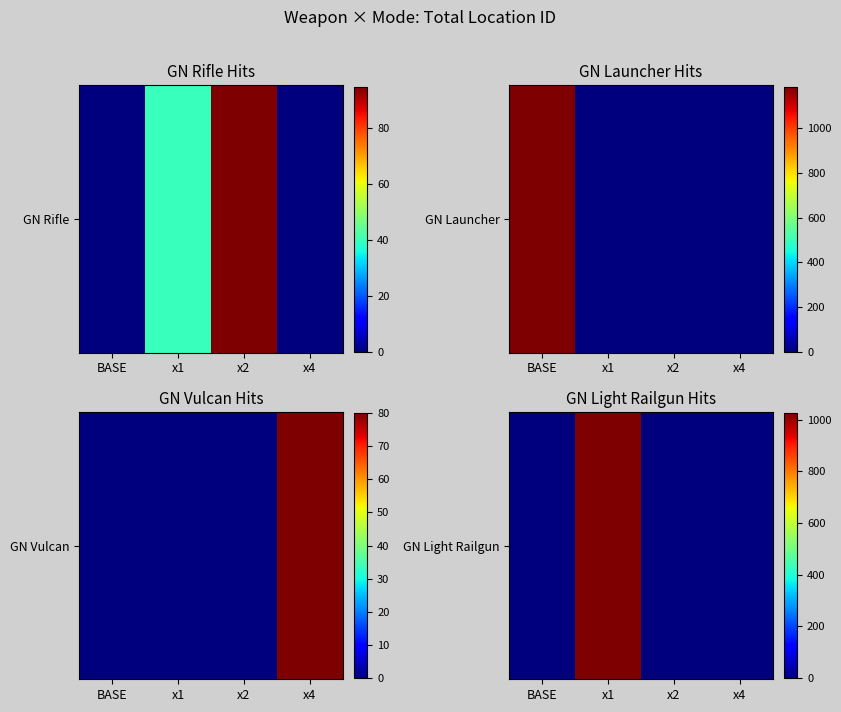

Is it true that the value at x4 is 535?

False